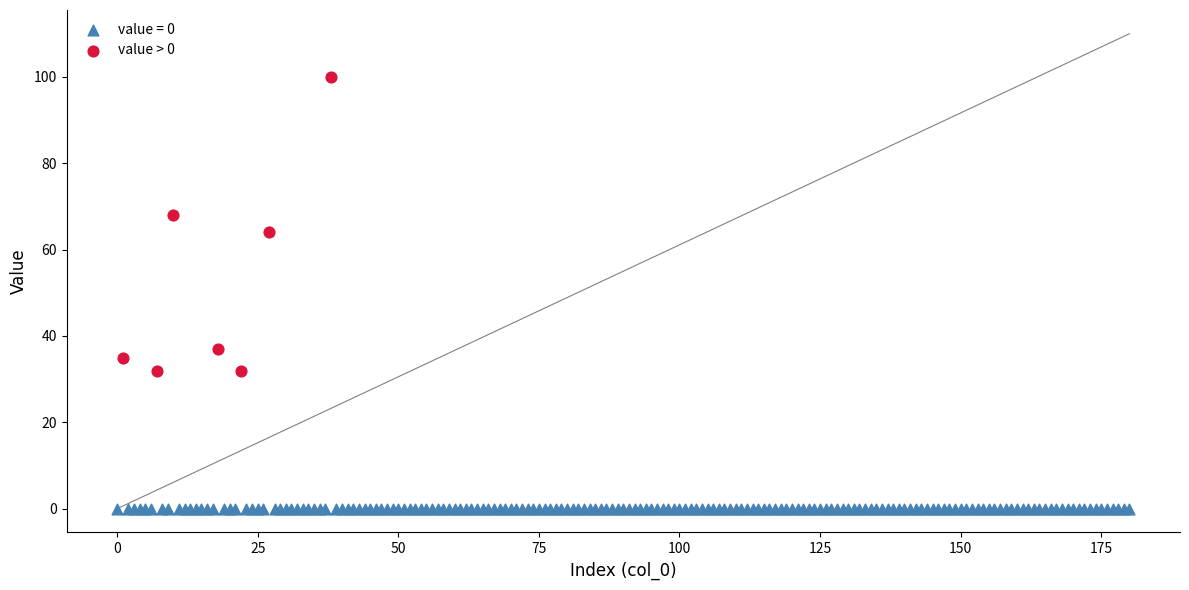

Which series reaches the minimum Y coordinate?

value = 0